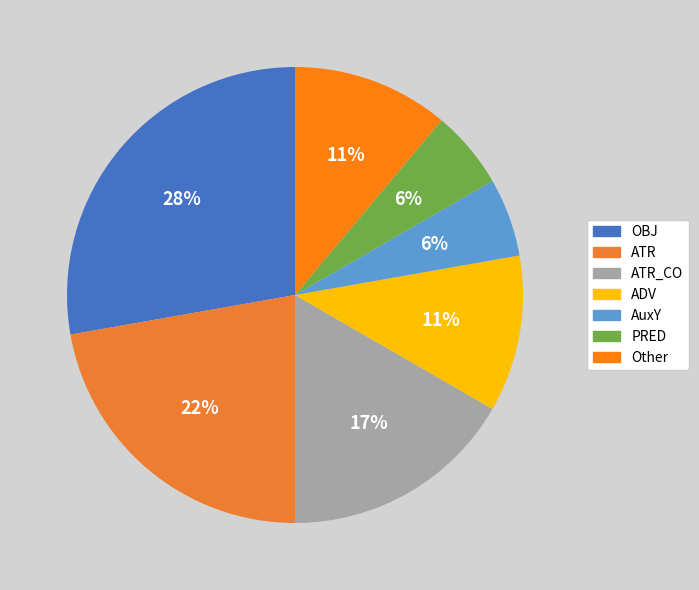

Which slice is the smallest?

AuxY